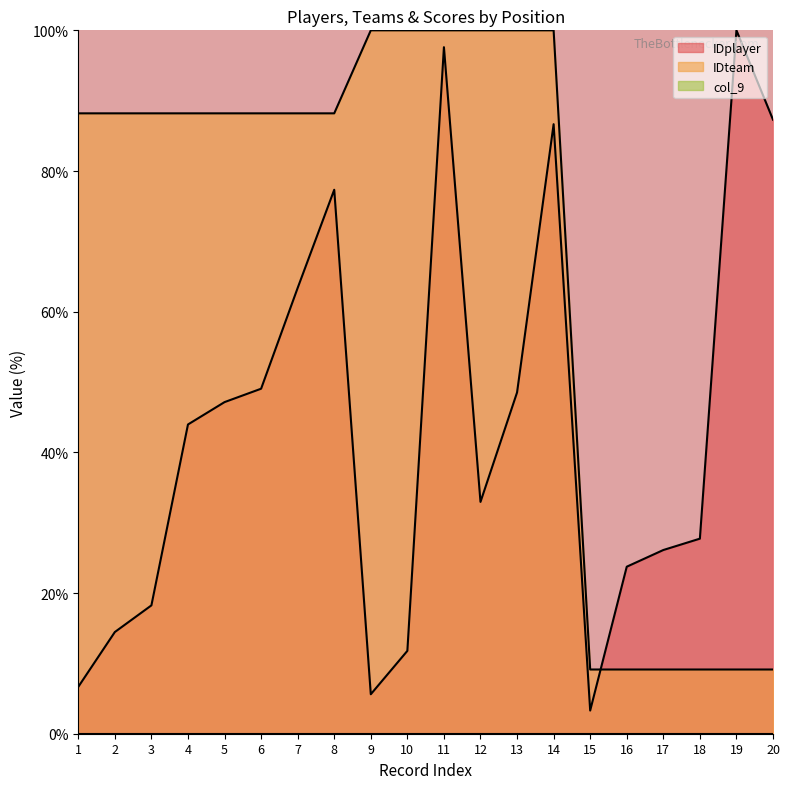

What is the difference between the maximum and minimum values in the IDplayer series?

96.7